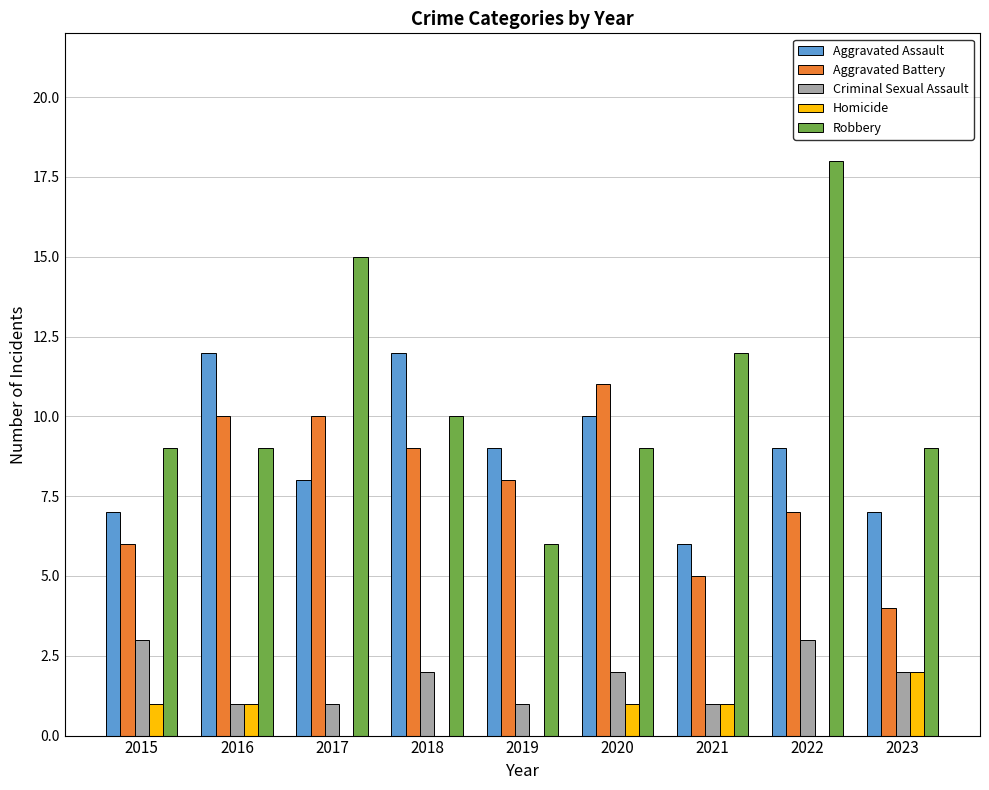

Read the Aggravated Assault value at 2020.

10